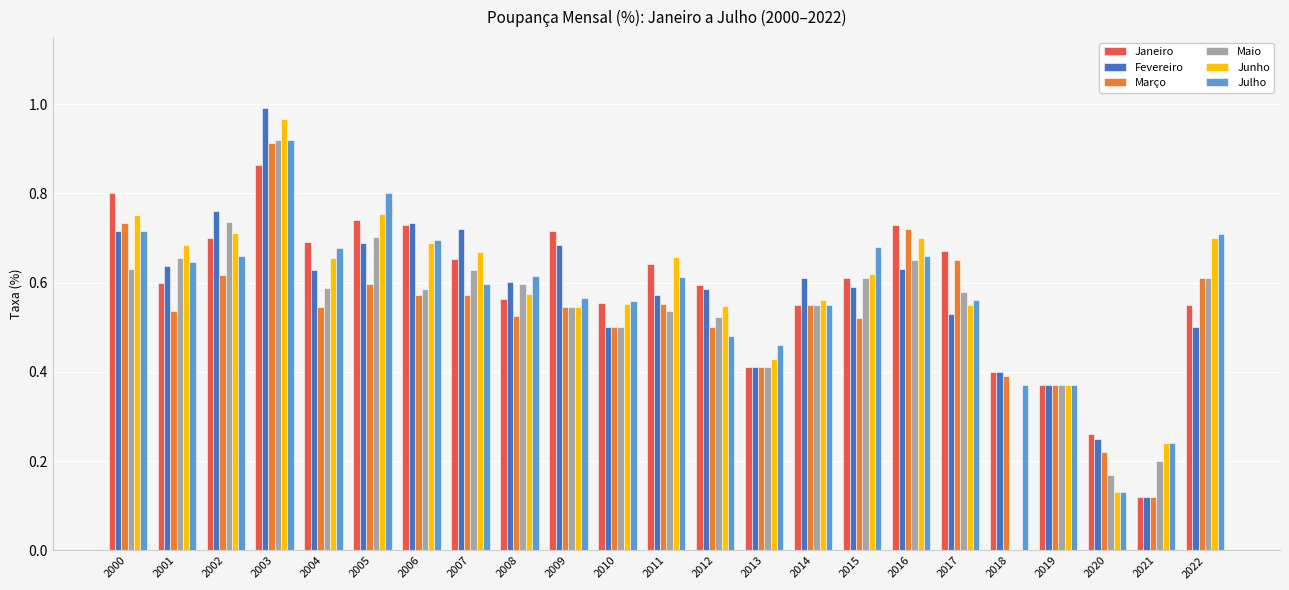

What is the total value across all series at 2019?

2.2